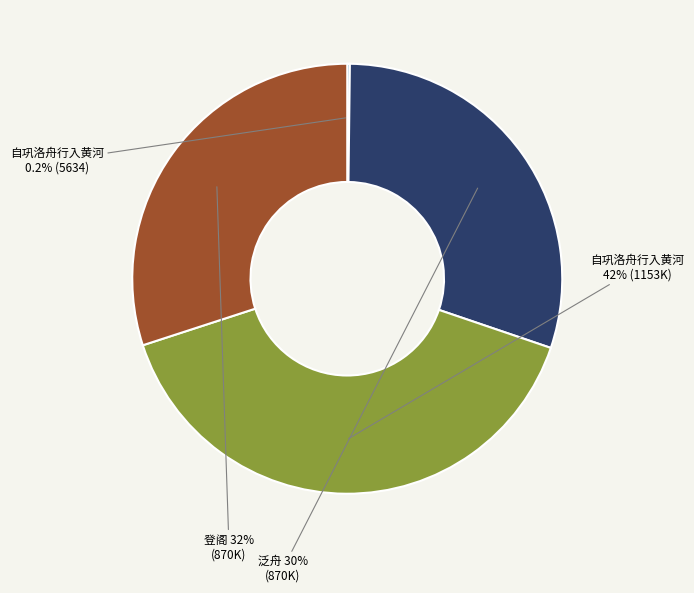

The 和君贶暮秋四日登石家寺阁晓泛洛舟 泛舟 slice represents 30% of the pie. True or false?

True